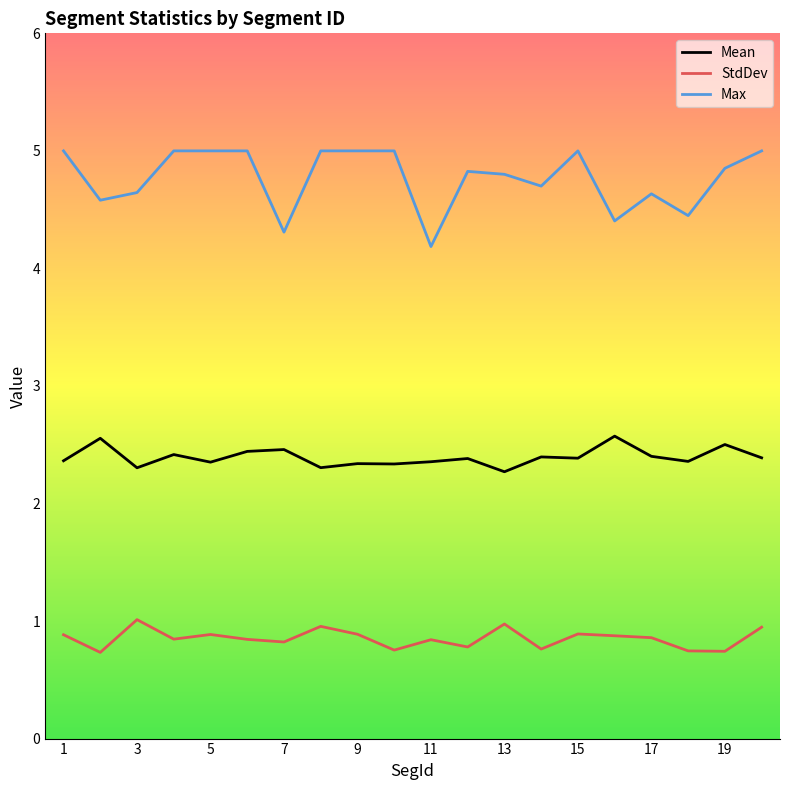

Which series has the largest total across all categories?

Max